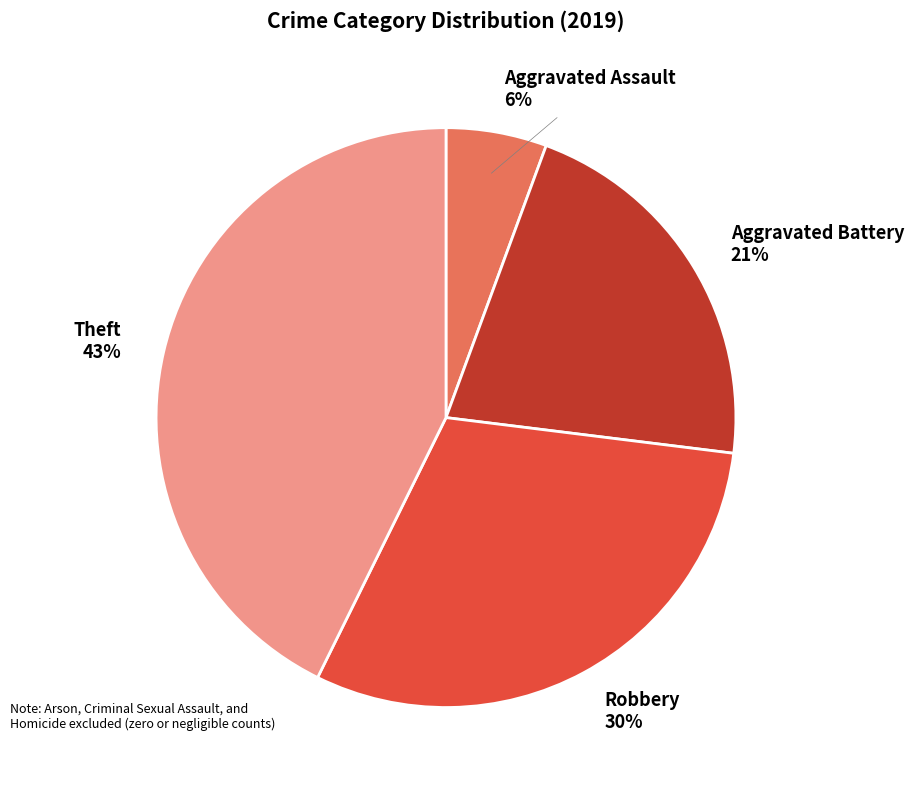

To the nearest percent, what portion does Theft represent?

43%